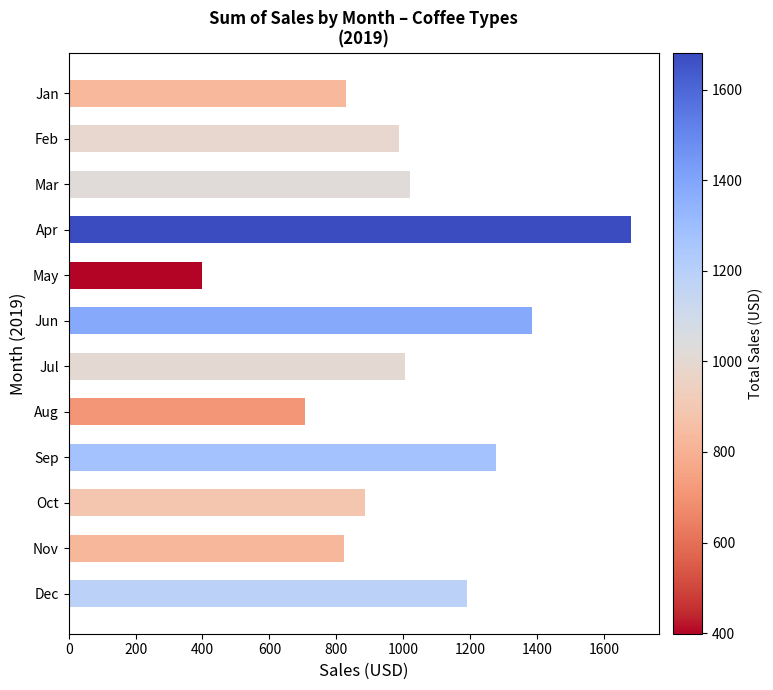

What is the ratio of the value at May to the value at Jan?

0.5